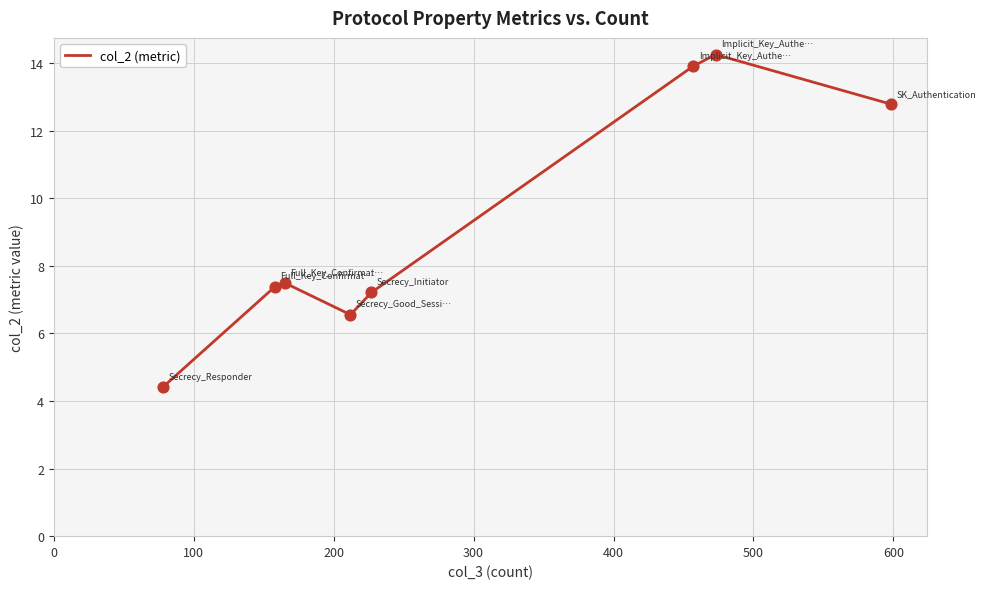

What is the maximum value shown in the chart?

14.3